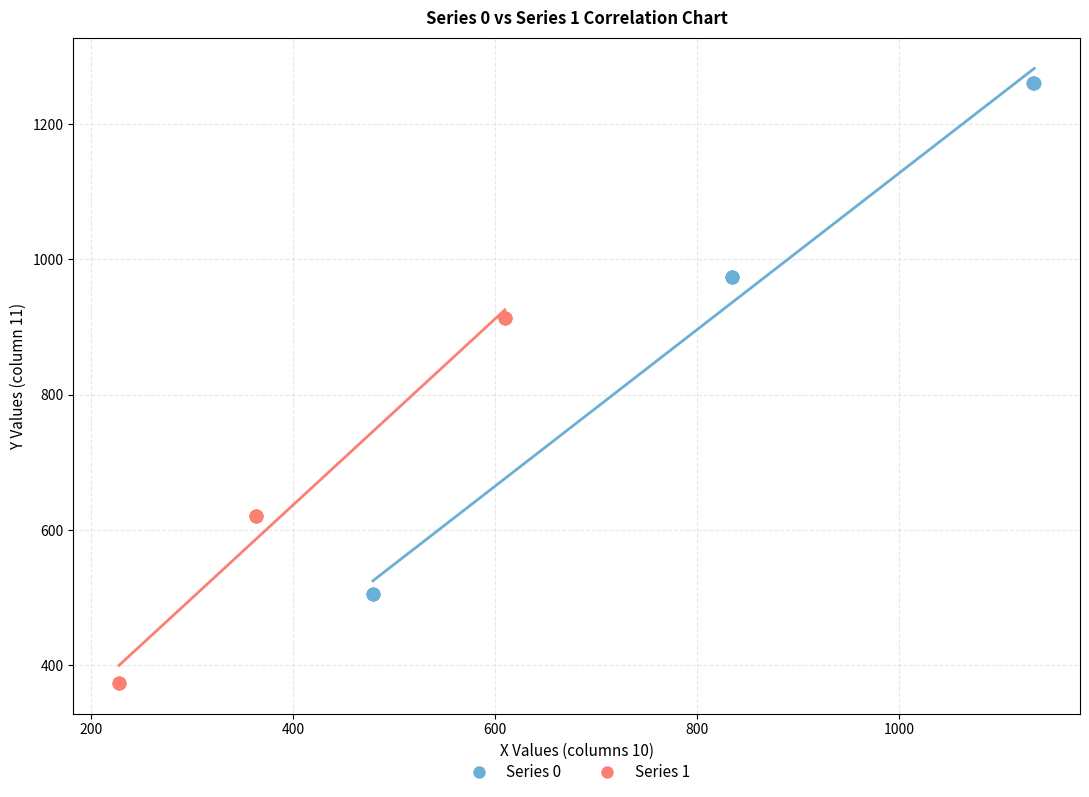

Which series has the widest spread of Y values?

Series 0